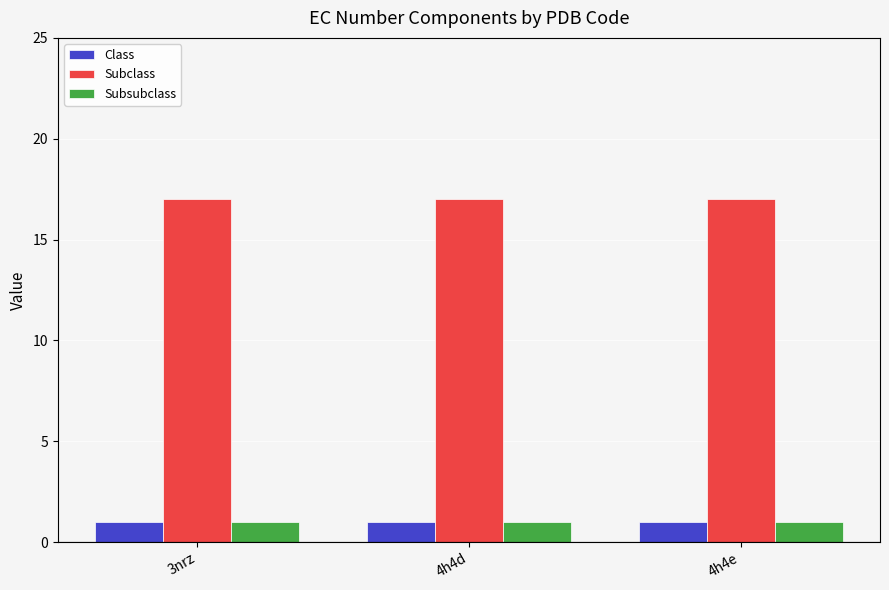

Is it true that Class equals 2 at 4h4d?

False